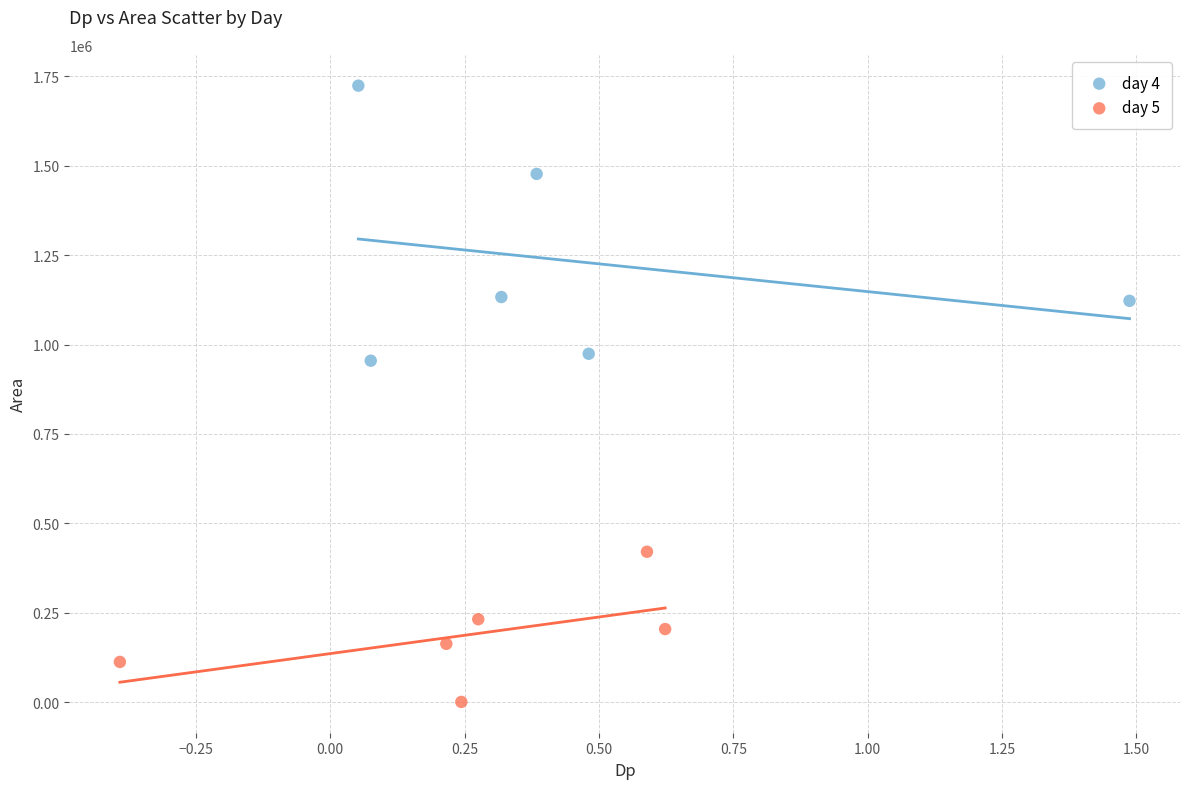

Which series contains the highest Y value?

day 4